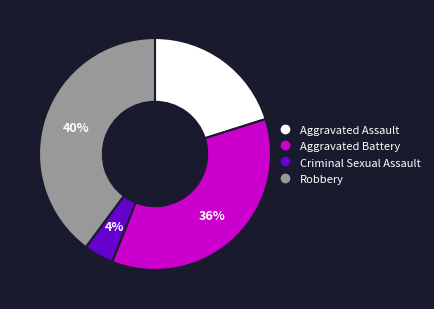

How many segments does this pie chart have?

4